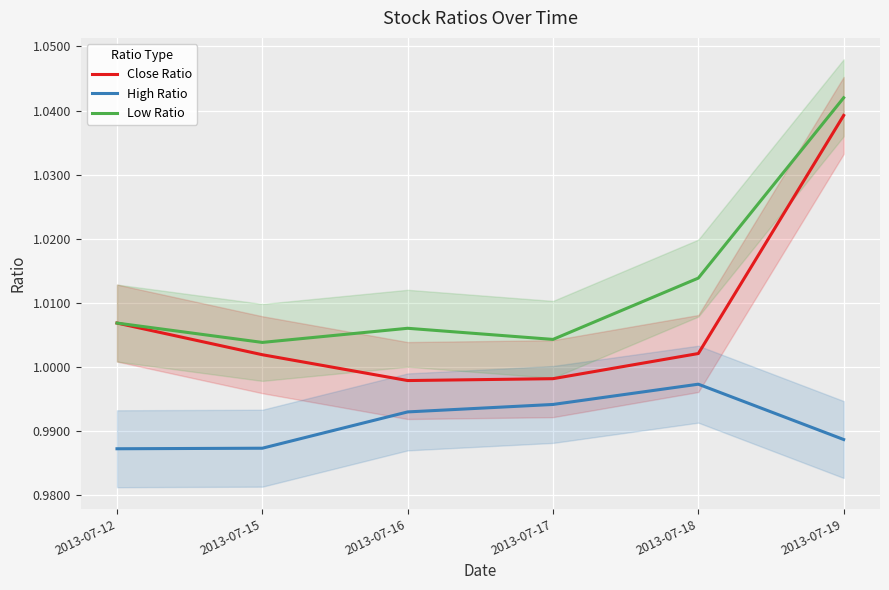

Is it true that Low Ratio equals 0.7 at 2013-07-18?

False